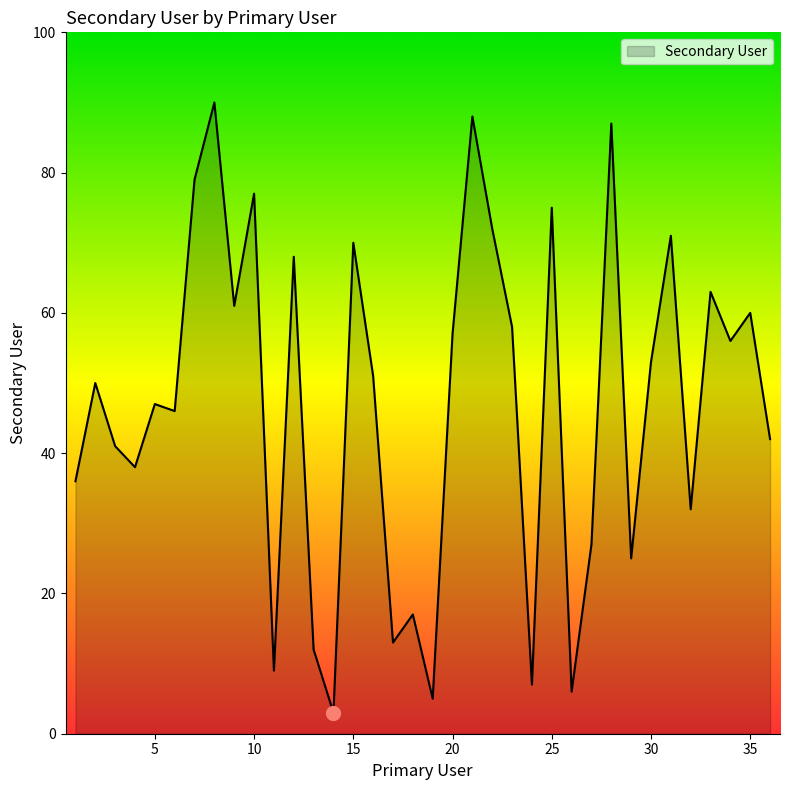

What is the difference between the maximum and minimum values?

87